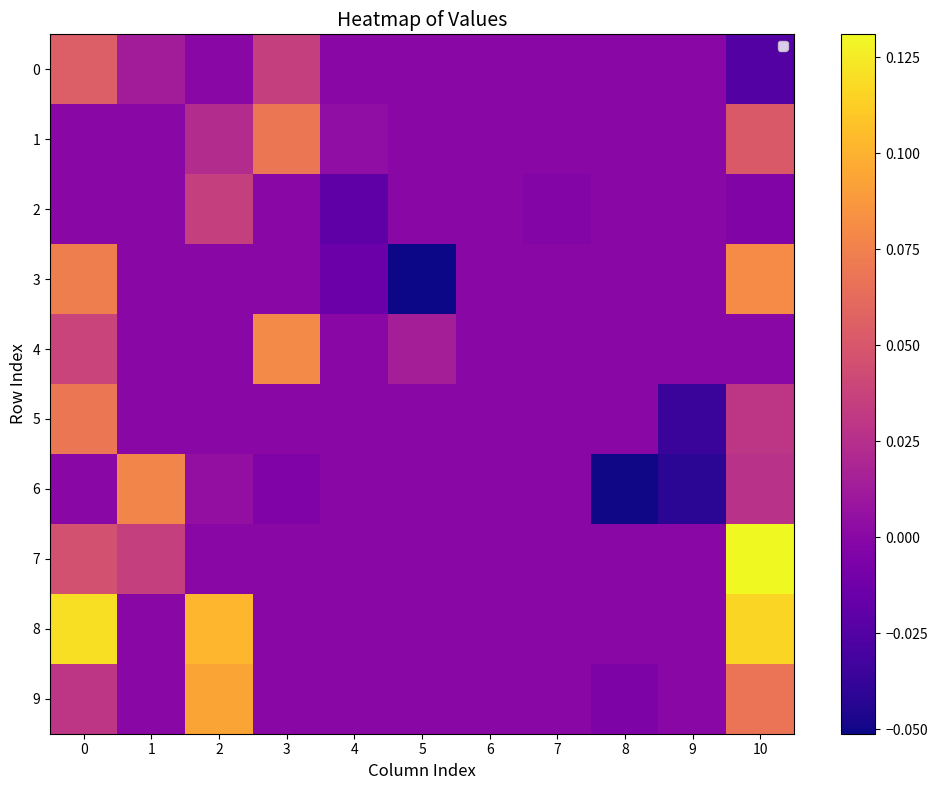

What is the total value across all series at 8?

-0.1